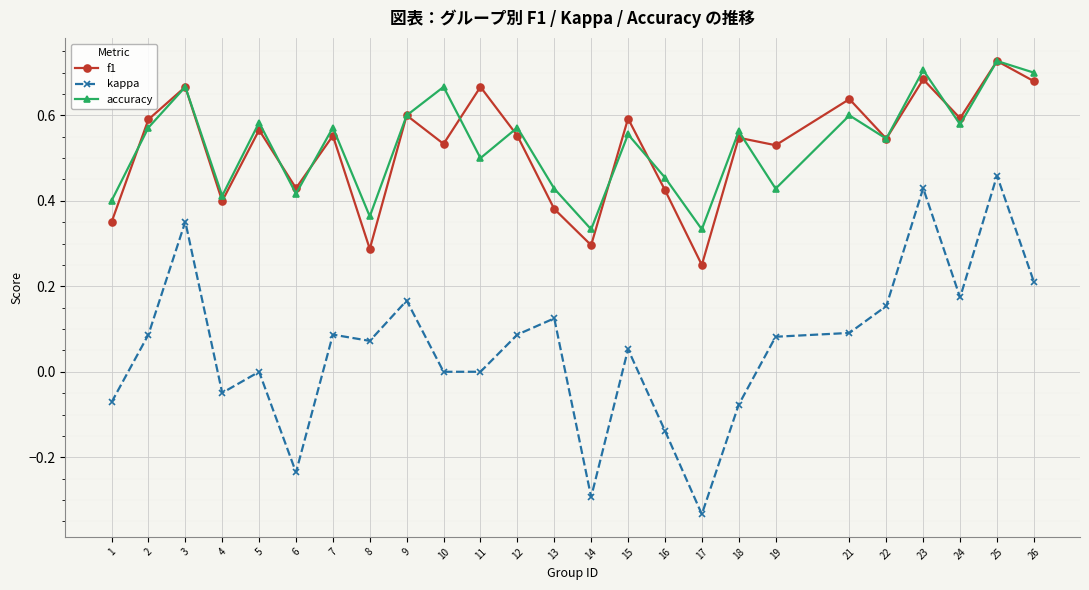

At which label does f1 reach its minimum?

17